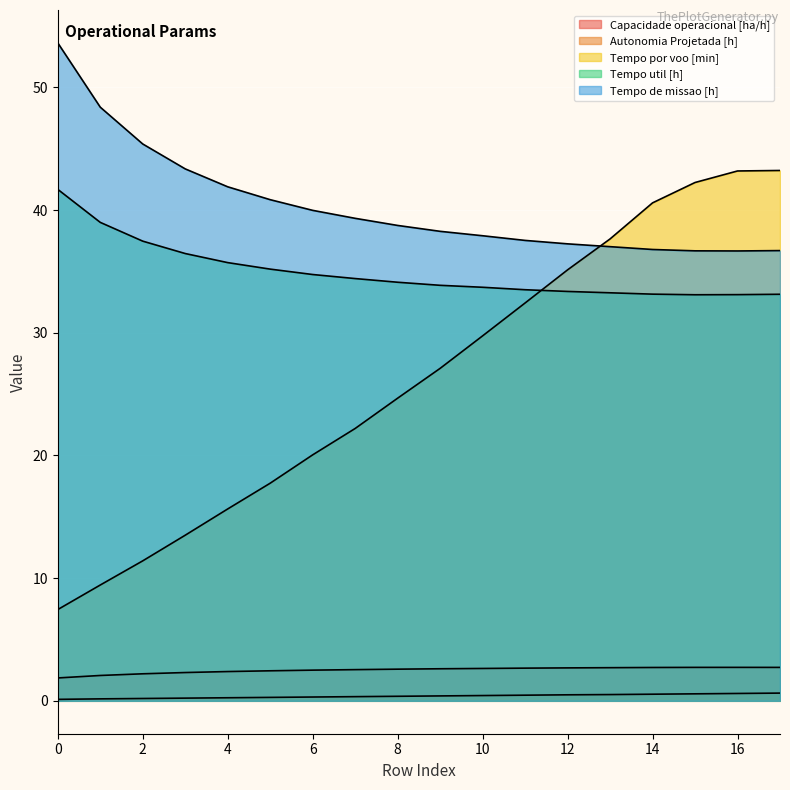

List the labels in order of Tempo de missao [h] value, smallest first.

16, 15, 17, 14, 13, 12, 11, 10, 9, 8, 7, 6, 5, 4, 3, 2, 1, 0